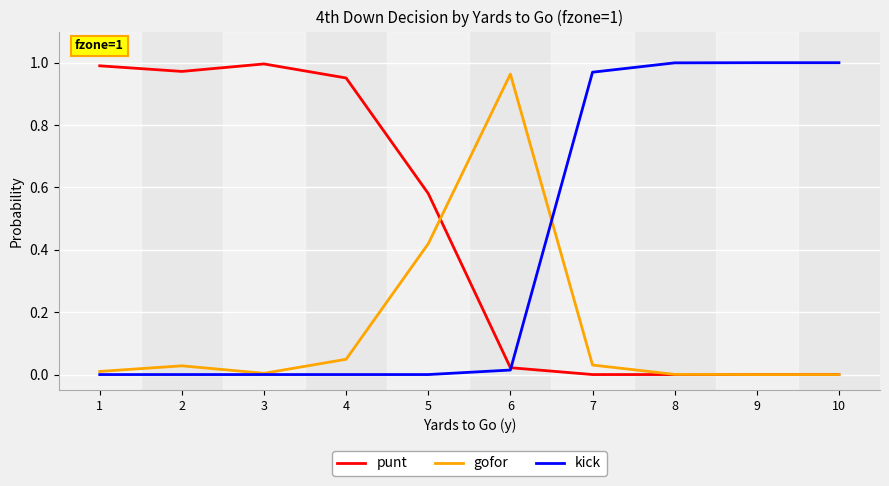

Is the value of gofor at 4 greater than the value of punt at 3?

No